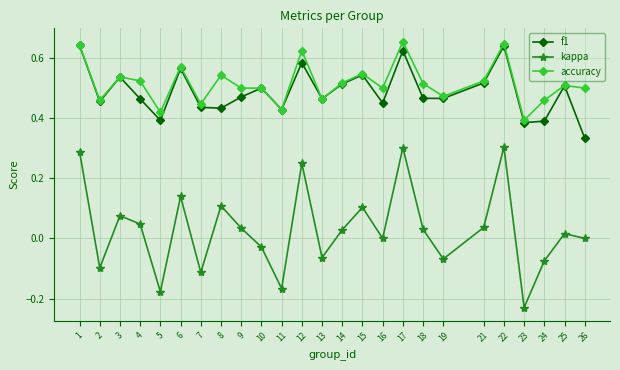

Does the chart have visible grid lines?

Yes